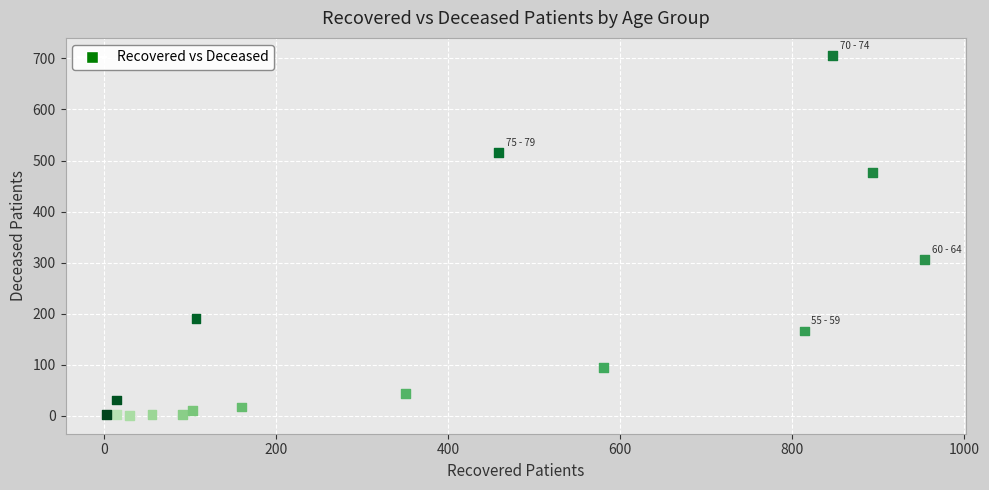

What Y value in the scatter plot is closest to 352?

306